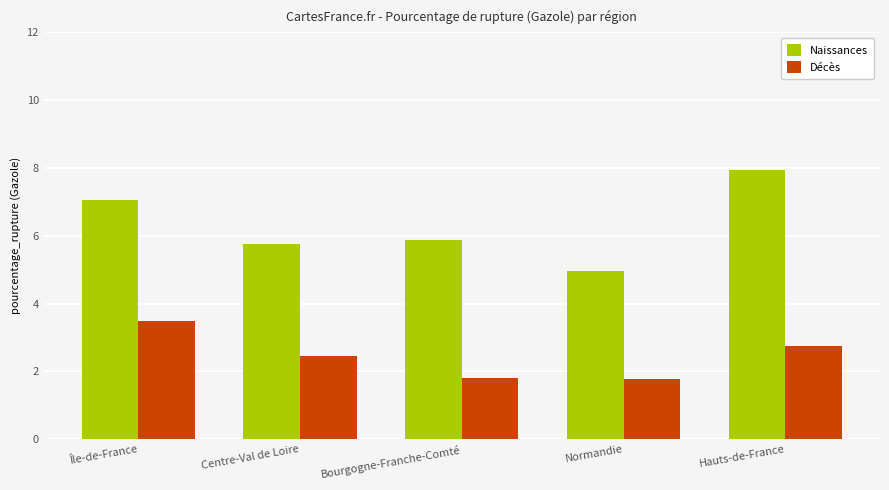

The value of Décès at Hauts-de-France is 2.8. True or false?

True